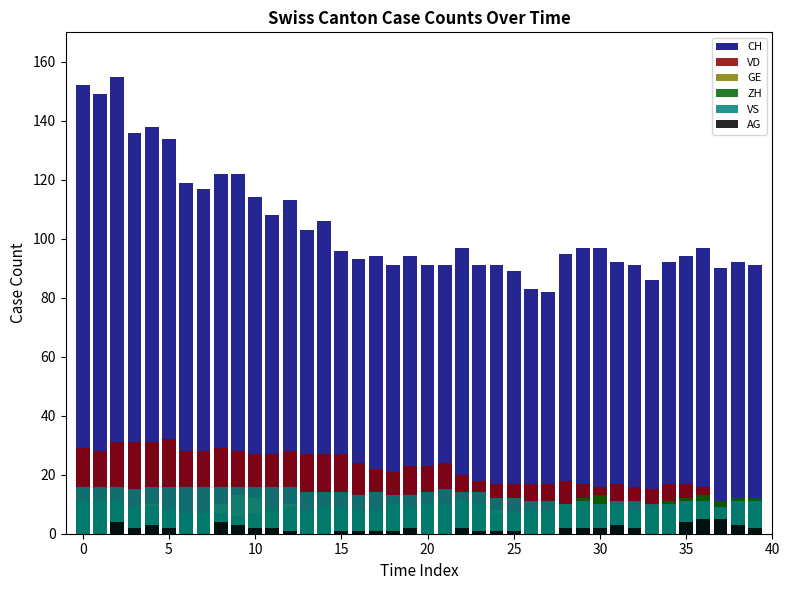

List the series in order of their peak value, lowest first.

AG, GE, ZH, VS, VD, CH